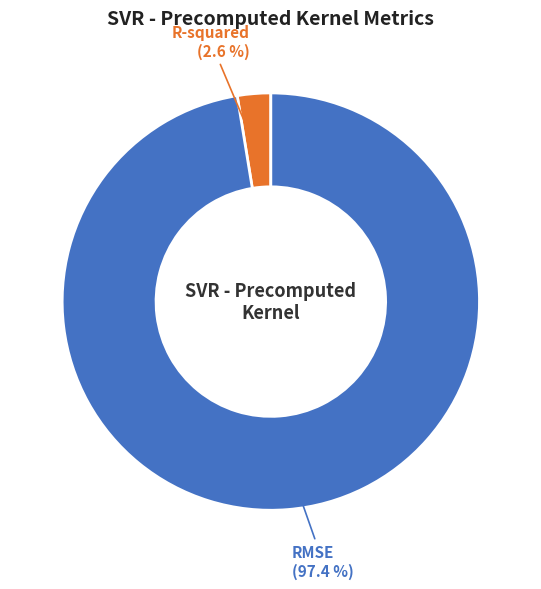

How many slices are in this pie chart?

2